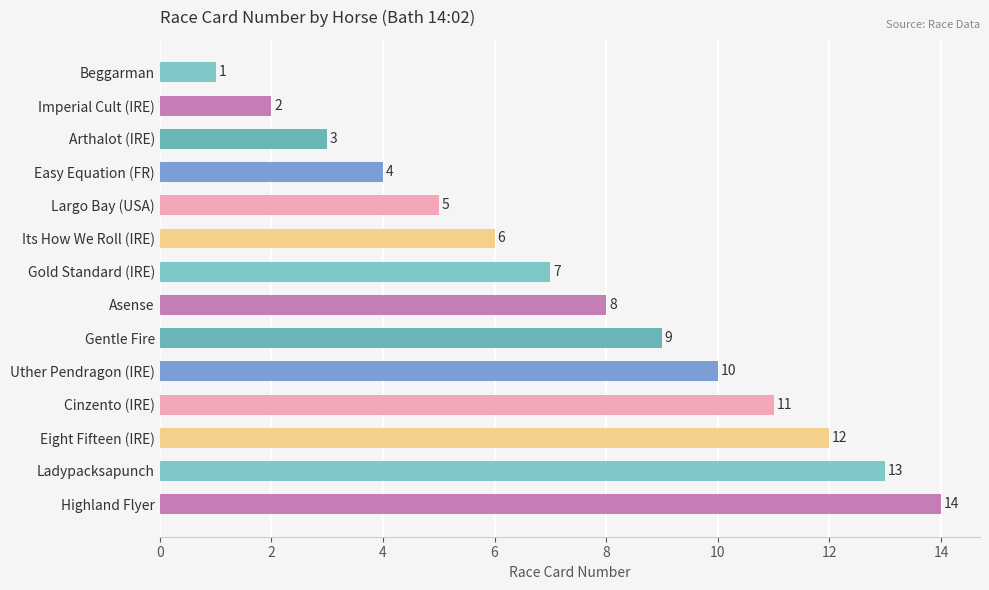

What is the change in value from Asense to Highland Flyer?

+6